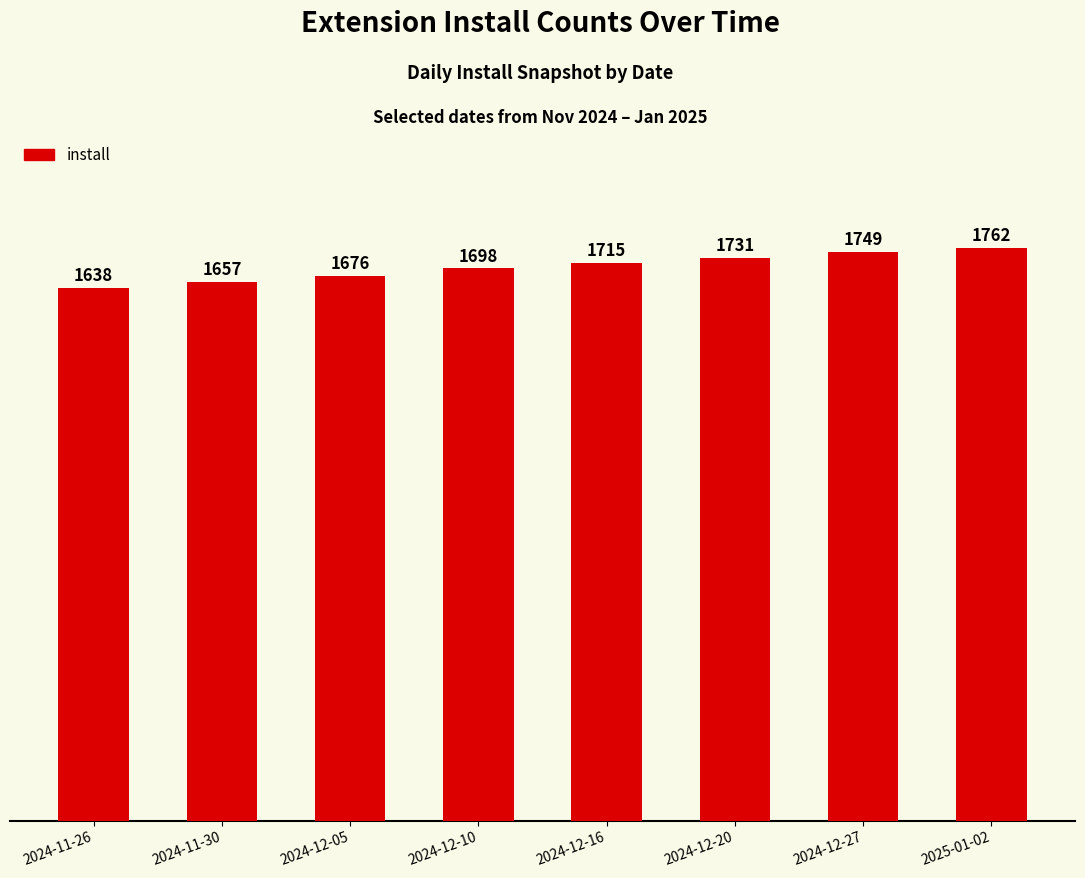

What is the difference between the values at 2024-12-27 and 2025-01-02?

13